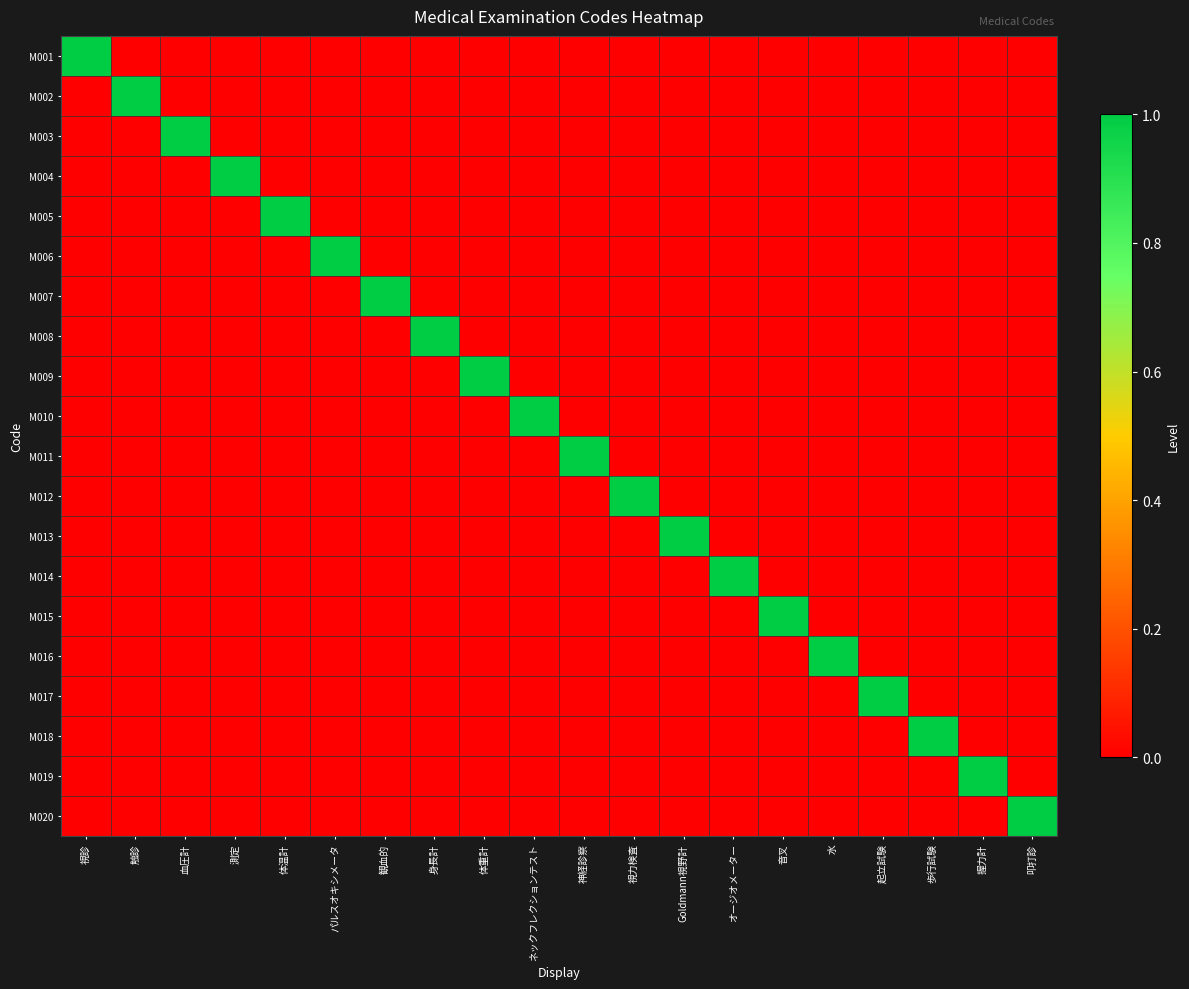

At which category is the sum across all series the highest?

視診